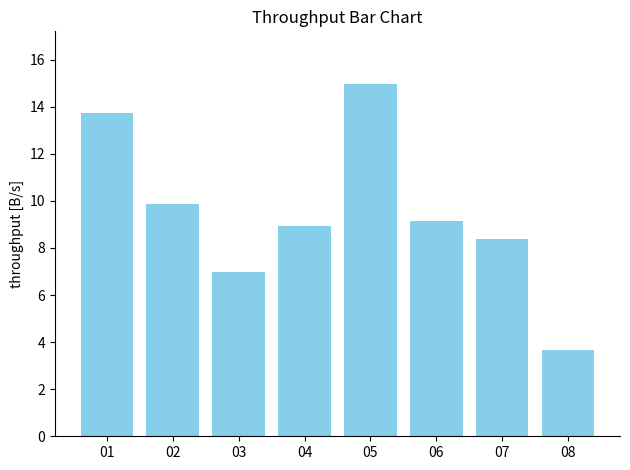

Is it true that the value at 03 is 7.0?

True